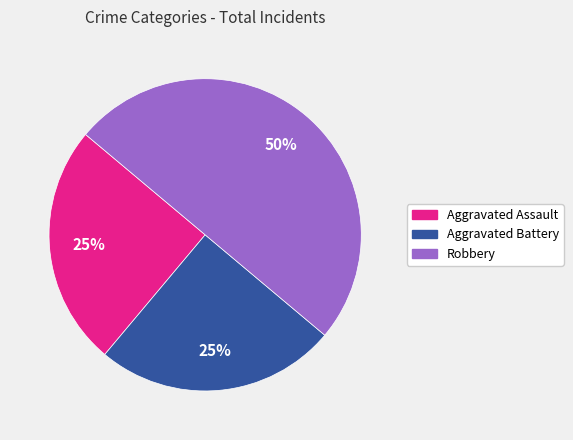

Does Aggravated Assault represent more than half of the total?

No